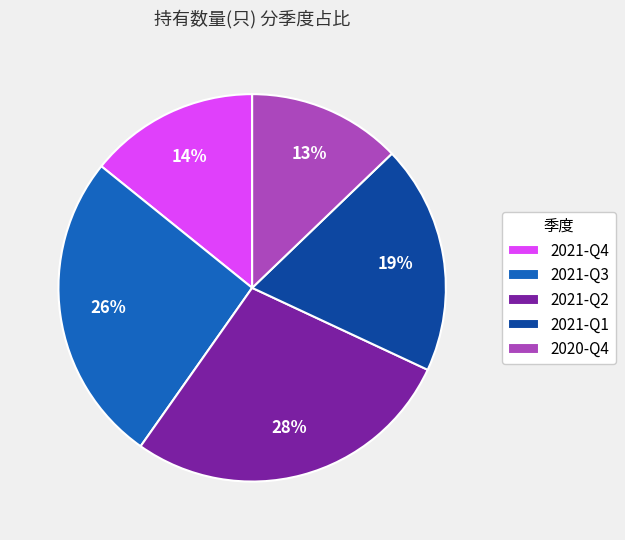

Does any single category account for the majority?

No